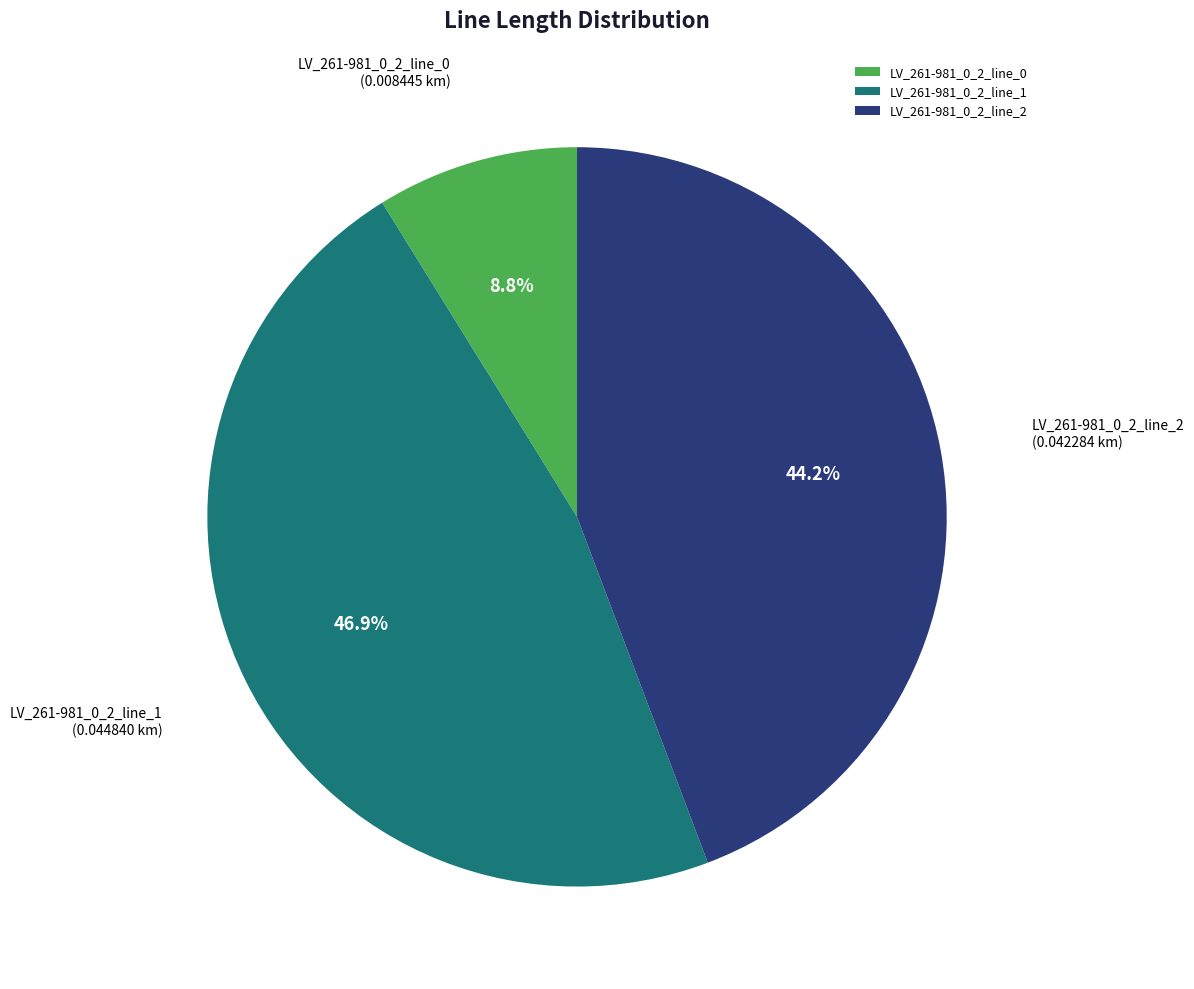

To the nearest percent, what is the difference between the largest and smallest slice percentages?

38%